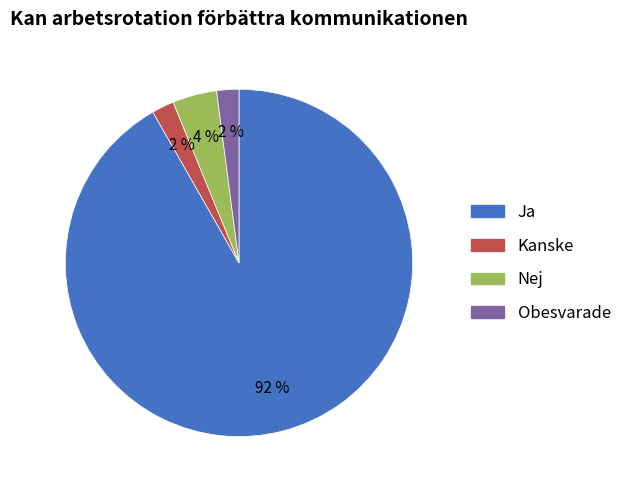

To the nearest percent, what is the average slice percentage?

25%